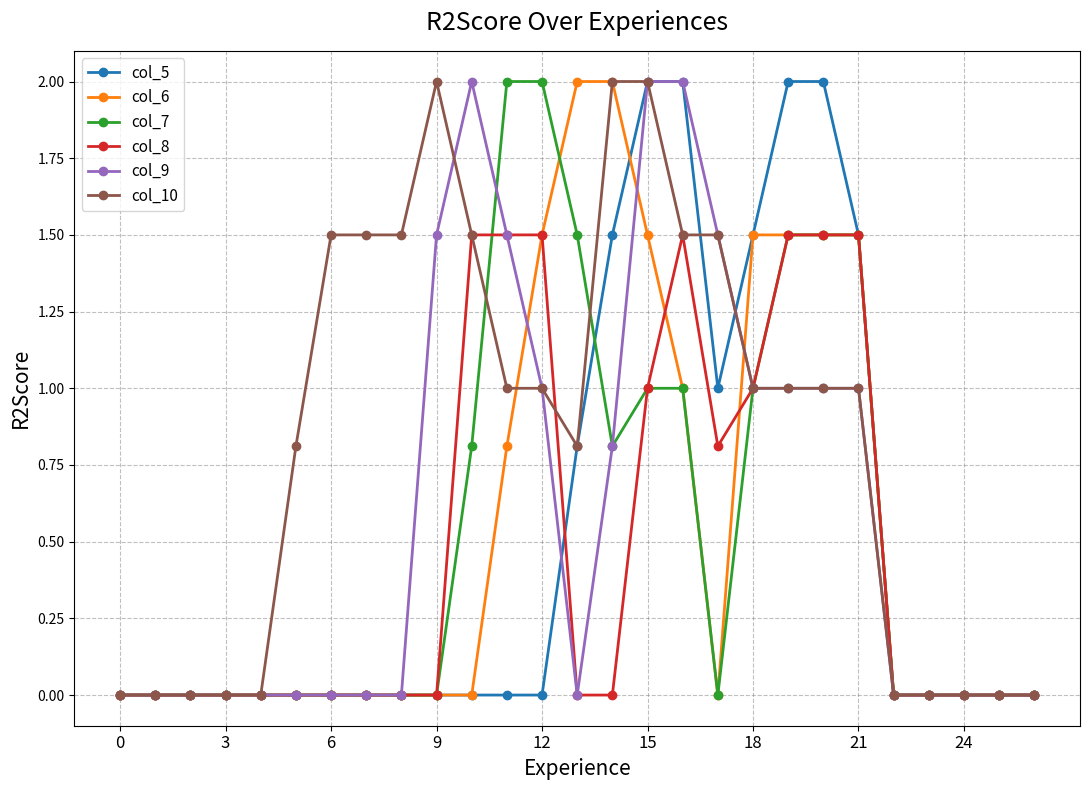

Is this an area chart (filled region under the line)?

No